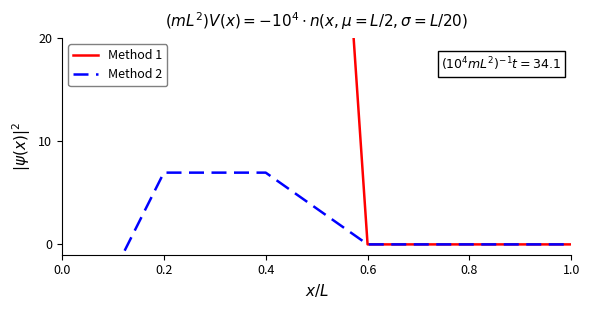

How many lines are shown in the chart?

2